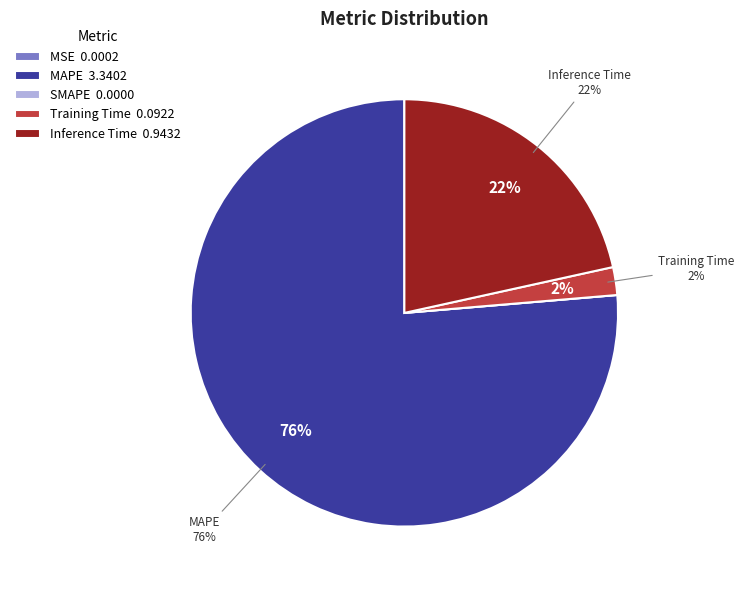

Does any single category account for the majority?

Yes